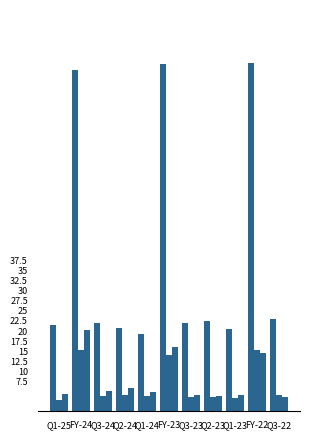

Count the number of categories in the chart.

11